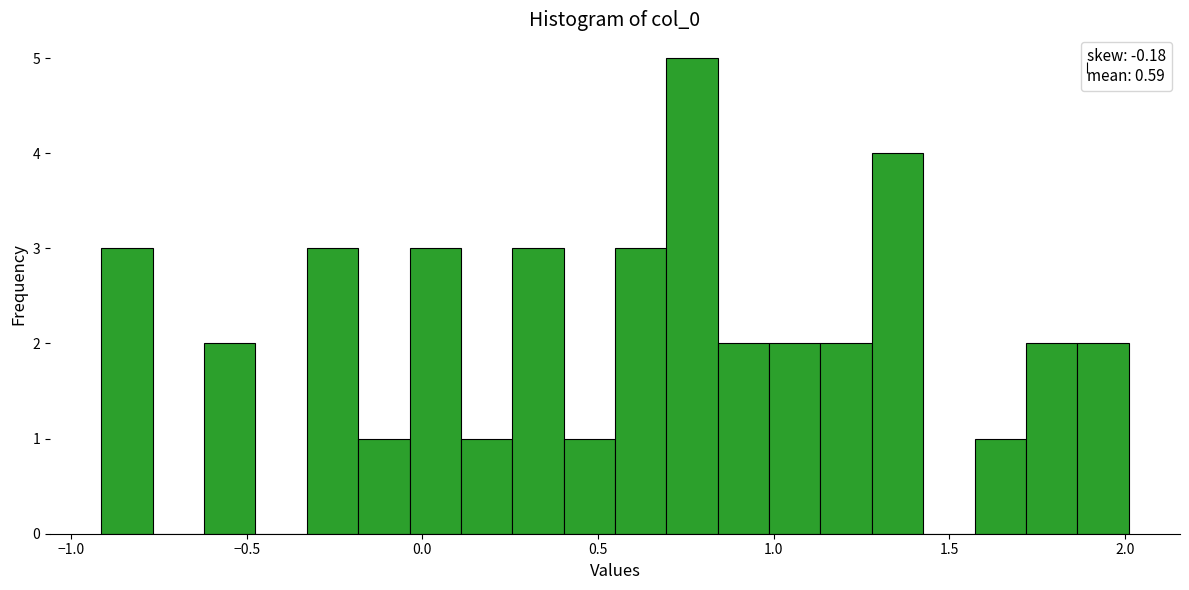

Read against the x-axis, roughly where is the centre of the tallest bar?

0.75